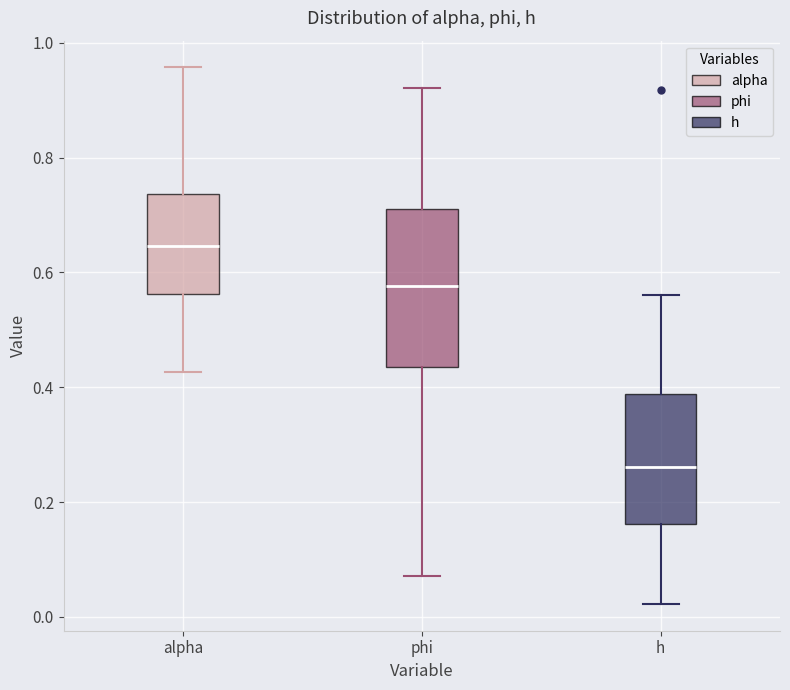

Reading left to right, read every box against the y-axis: the position of its median line, the range the box covers, and the ends of its whiskers. The values are not printed on the chart, so give them approximately, as read against the axis.

alpha: median 0.64, box 0.56 to 0.74, whiskers 0.42 to 0.96
phi: median 0.58, box 0.44 to 0.70, whiskers 0.08 to 0.92
h: median 0.26, box 0.16 to 0.38, whiskers 0.02 to 0.56